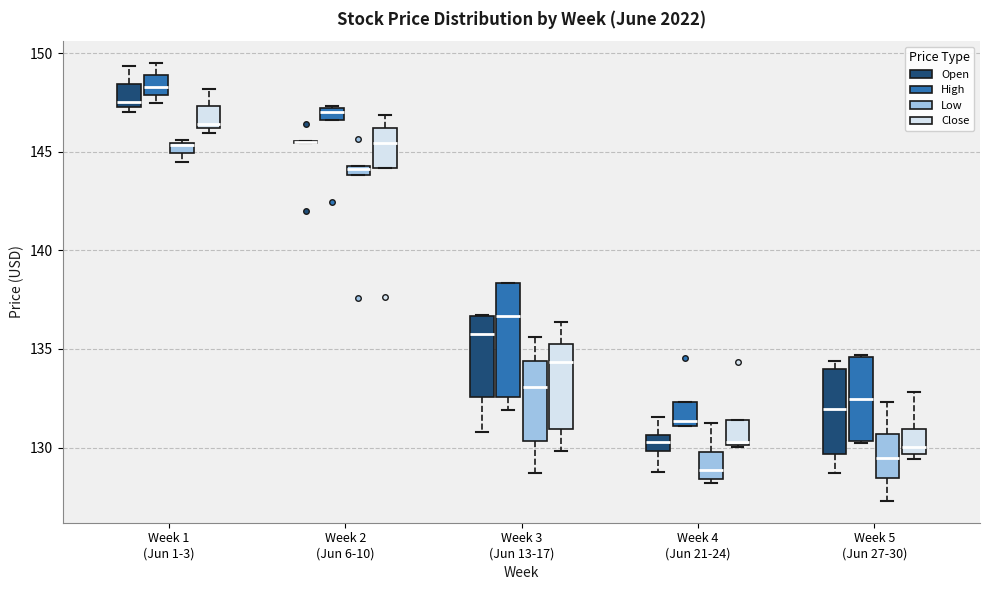

Comparing the boxes themselves (not the whiskers), which one is the tallest?

Week 3 (Jun 13-17) (High)